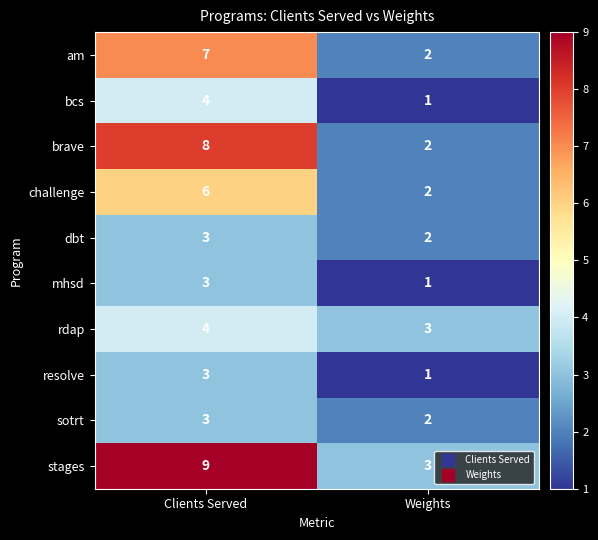

What is the difference between the brave values at Clients Served and Weights?

6